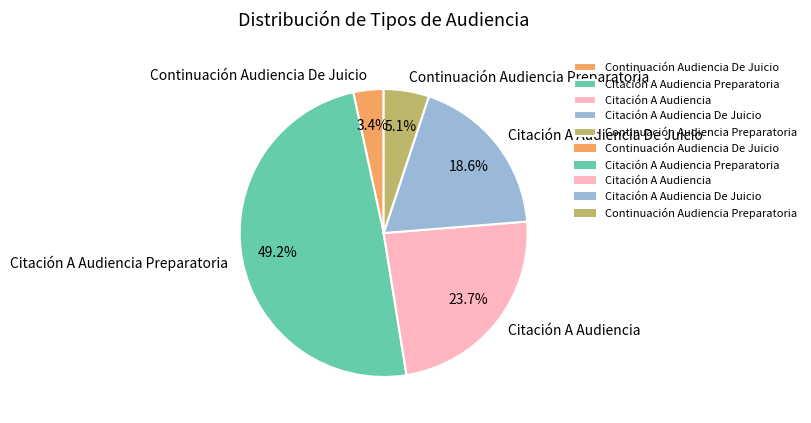

How much of the chart is everything except Citación A Audiencia Preparatoria?

50.8%